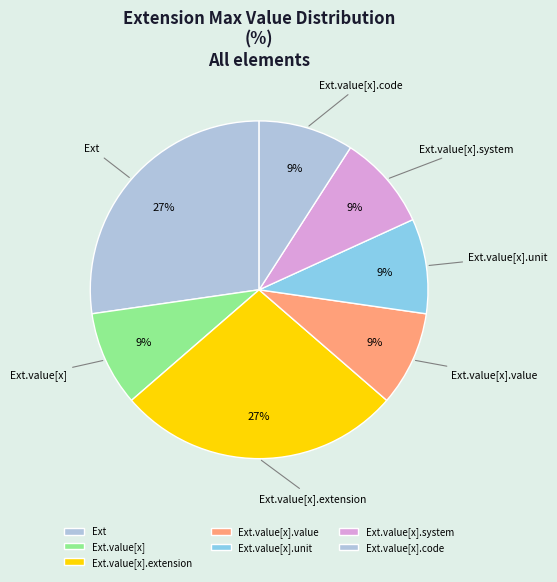

To the nearest percent, what is the combined percentage of Ext.value[x].value and Ext.value[x].code?

18%